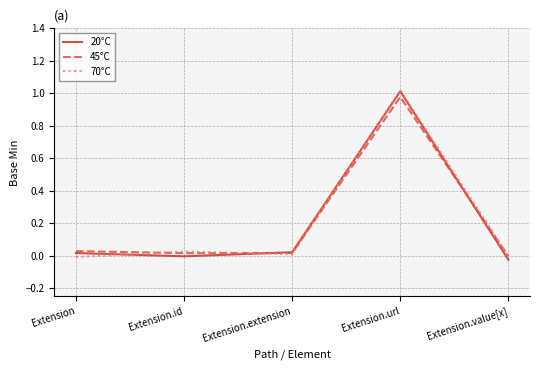

Which category has the highest value in the 45°C series?

Extension.url